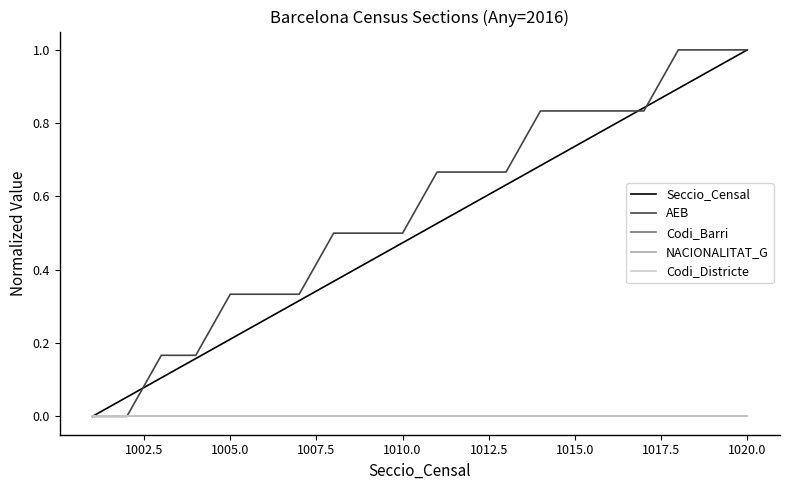

Is this an area chart (filled region under the line)?

No